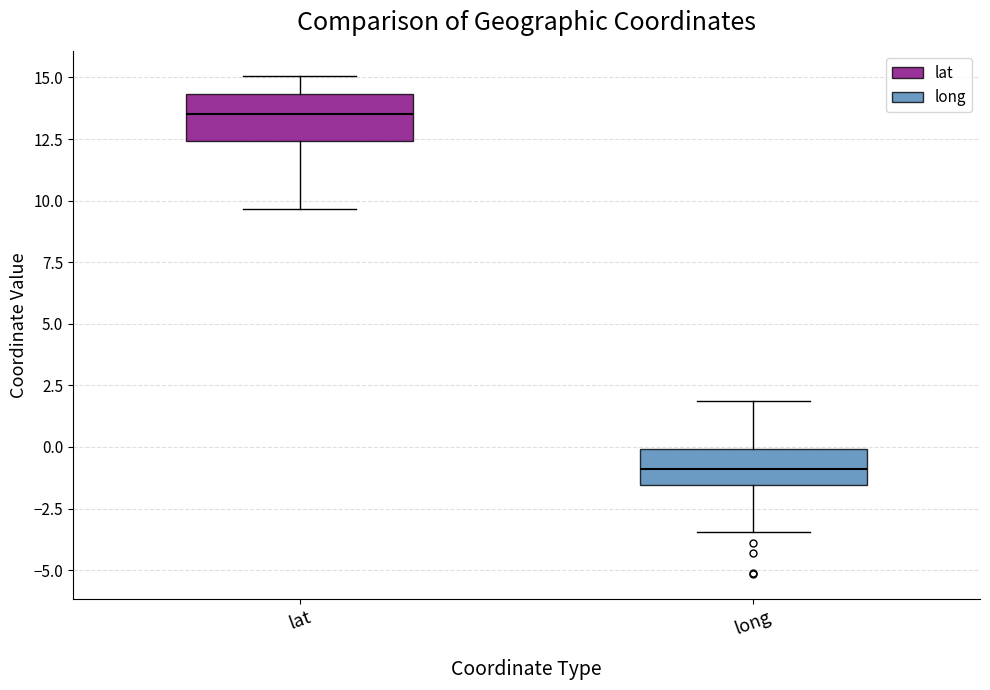

Reading left to right, read every box against the y-axis: the position of its median line, the range the box covers, and the ends of its whiskers. The values are not printed on the chart, so give them approximately, as read against the axis.

lat: median 13.5, box 12.5 to 14.5, whiskers 9.5 to 15.0
long: median -1.0, box -1.5 to 0.0, whiskers -3.5 to 2.0